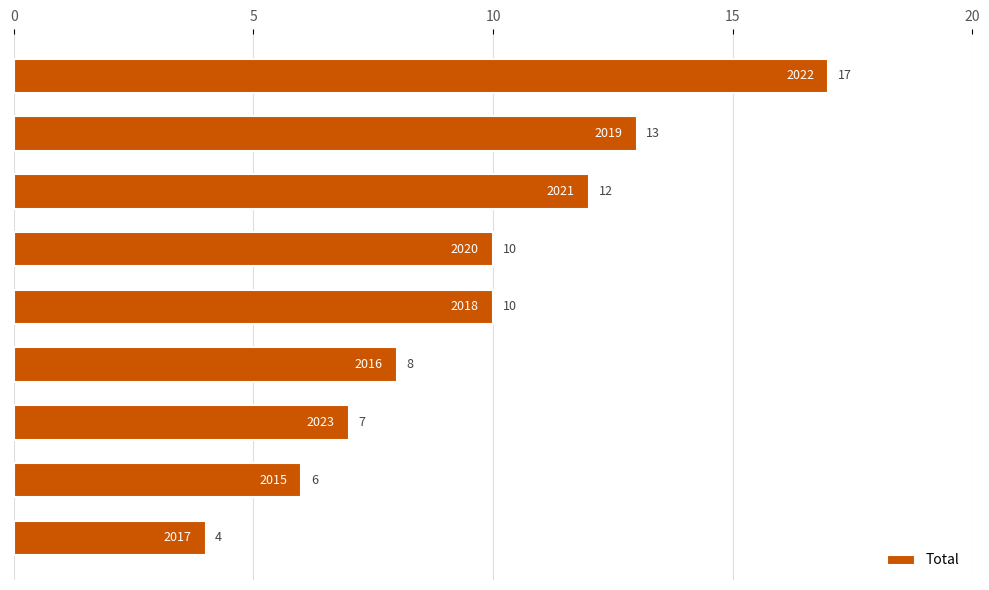

What is the sum of all values?

87